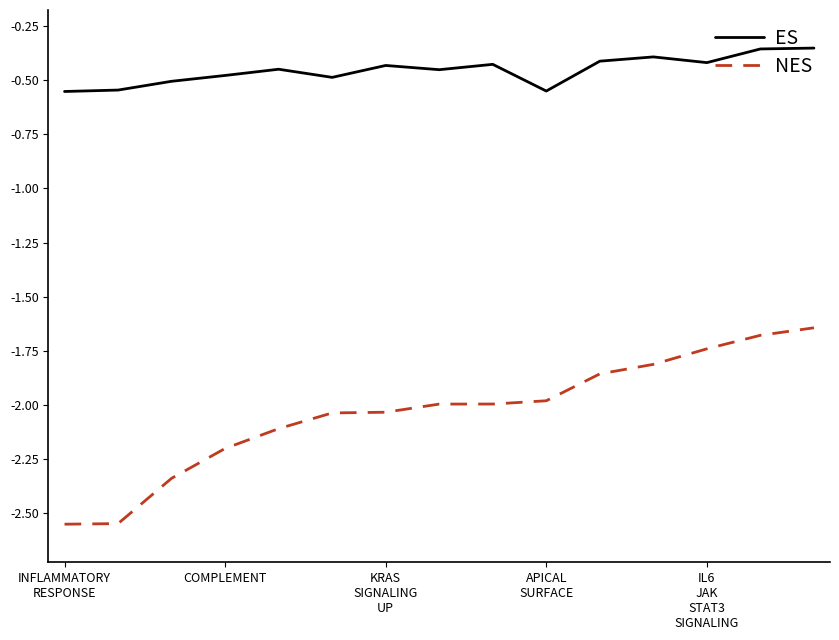

List the series in order of their overall mean, highest first.

ES, NES